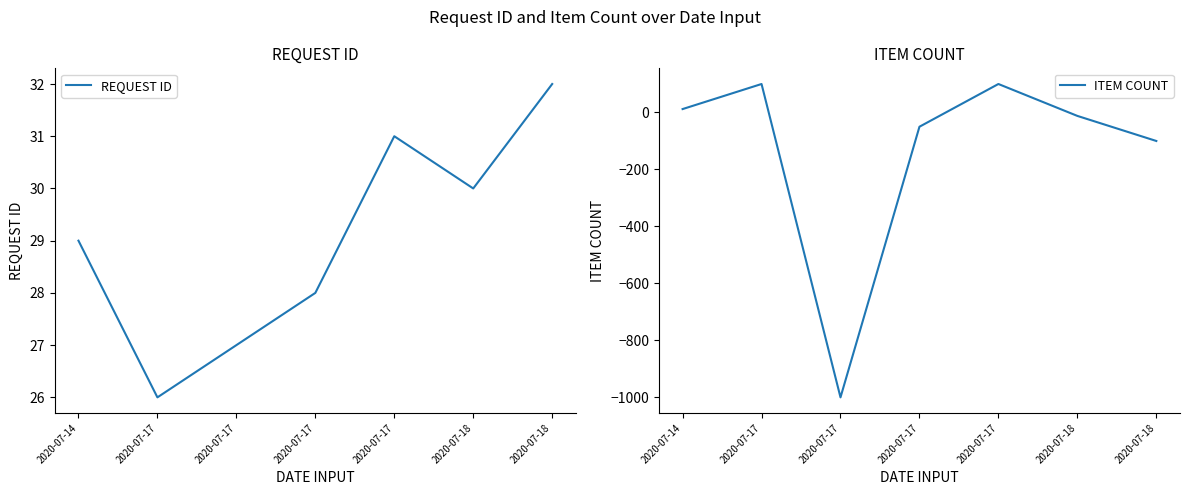

Read the REQUEST ID value at 2020-07-14.

29